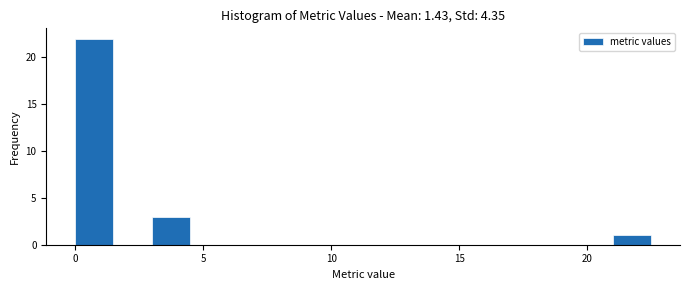

Around what value on the x-axis is the tallest bar? Give the approximate position of its centre, as read against the axis.

1.0